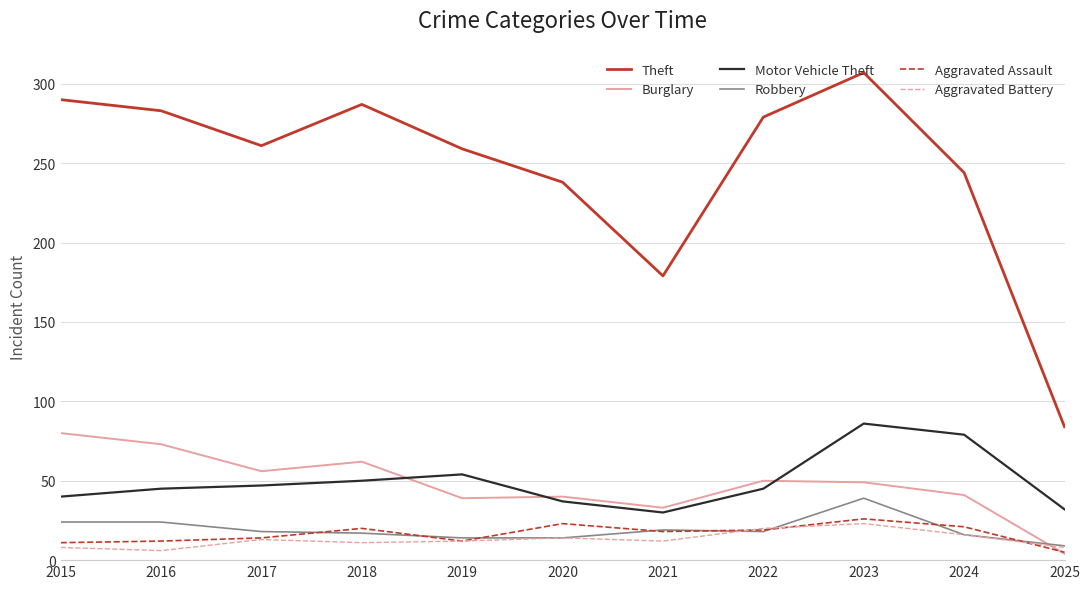

Is it true that Robbery equals 39 at 2023?

True